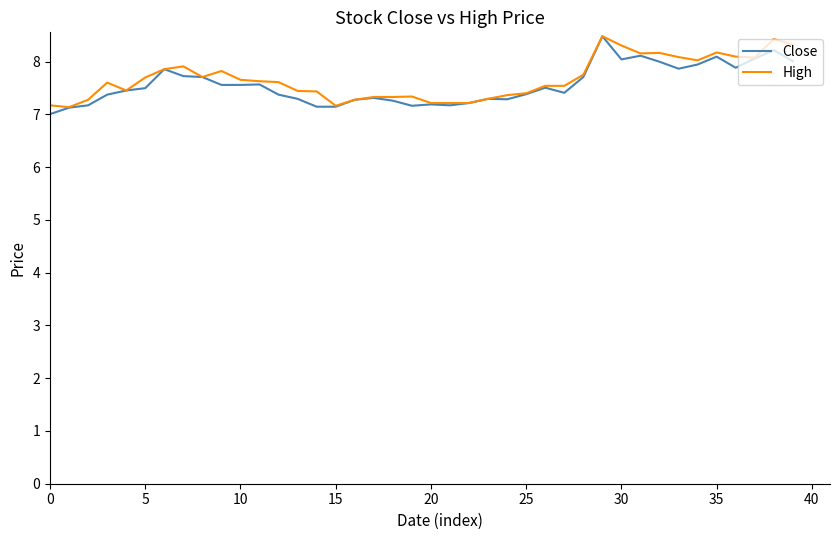

What is the minimum value shown in the chart?

7.0